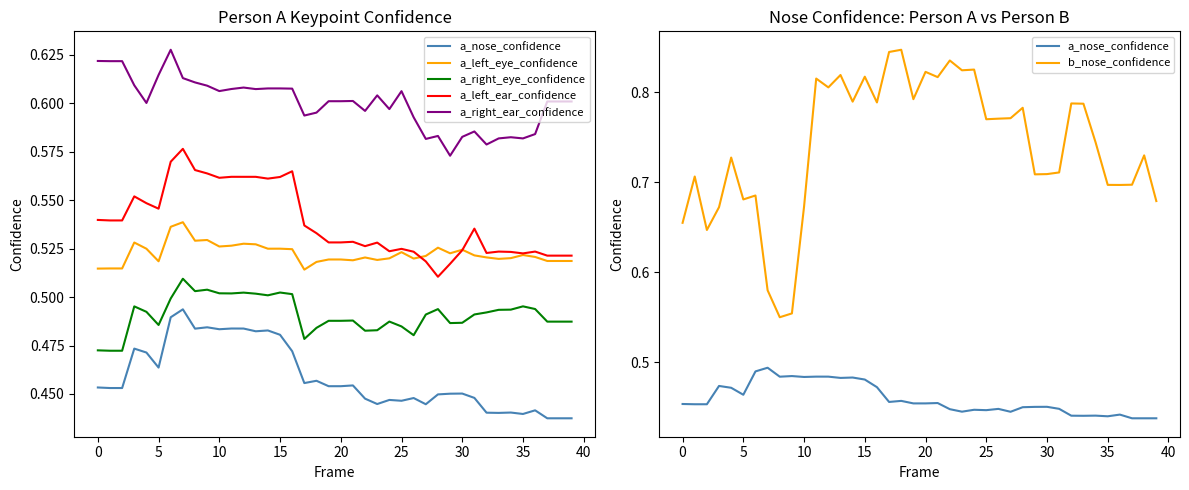

What is the maximum value shown in the chart?

0.8